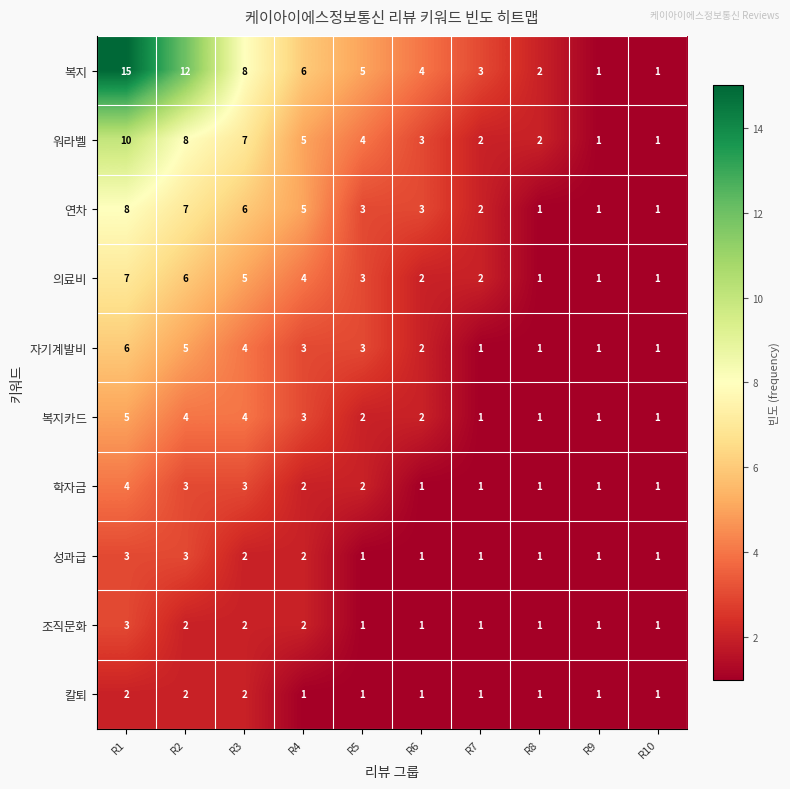

At which category is the sum across all series the highest?

R1